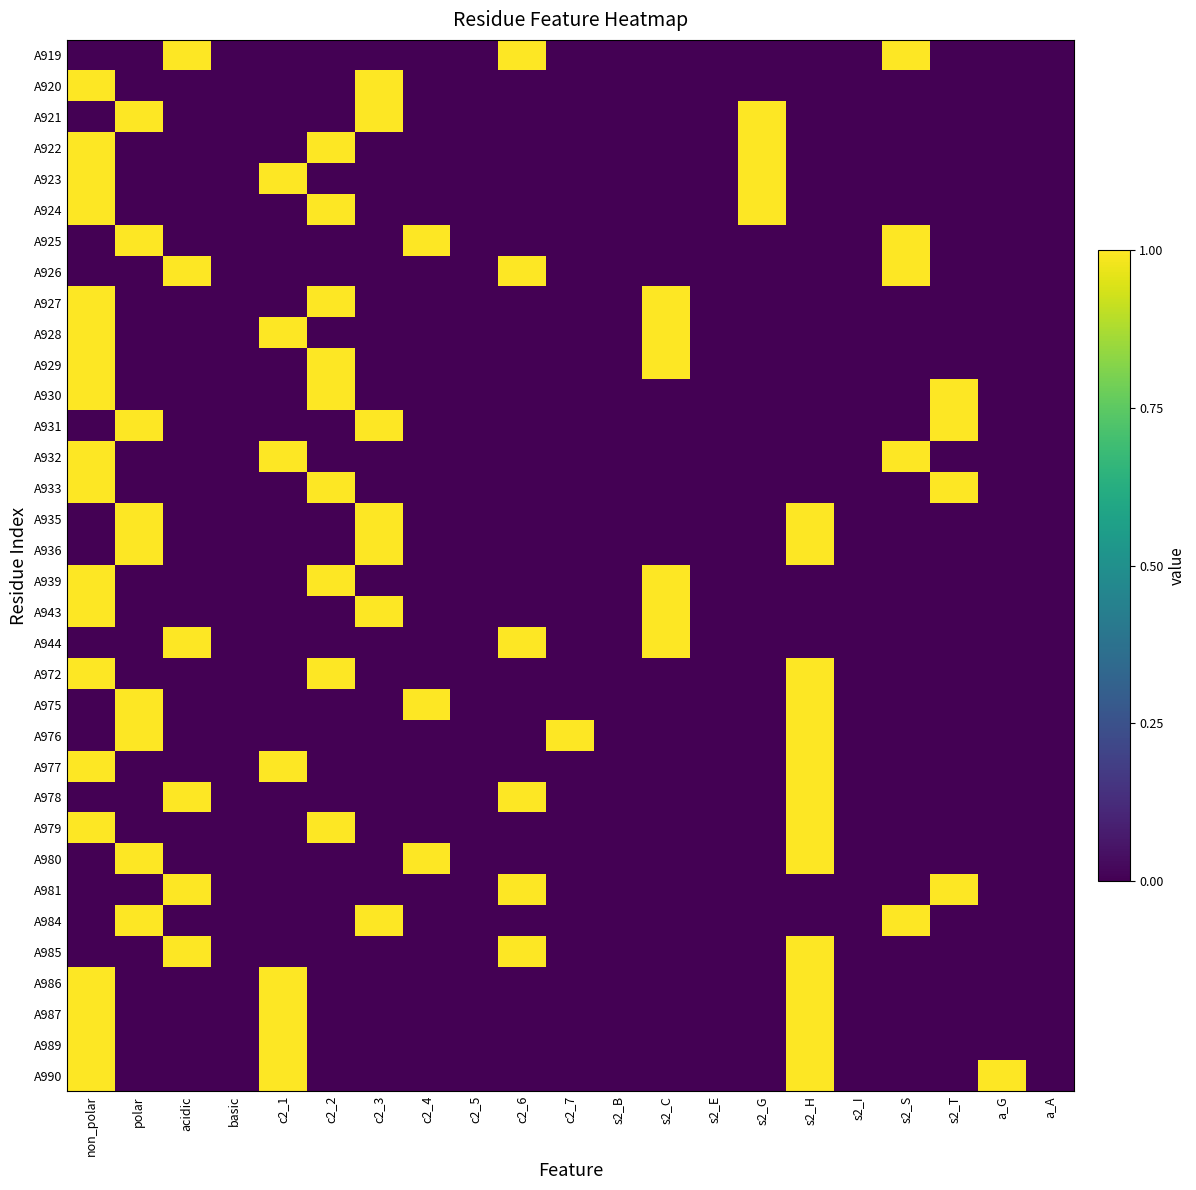

Which series has the largest range (max minus min)?

A919